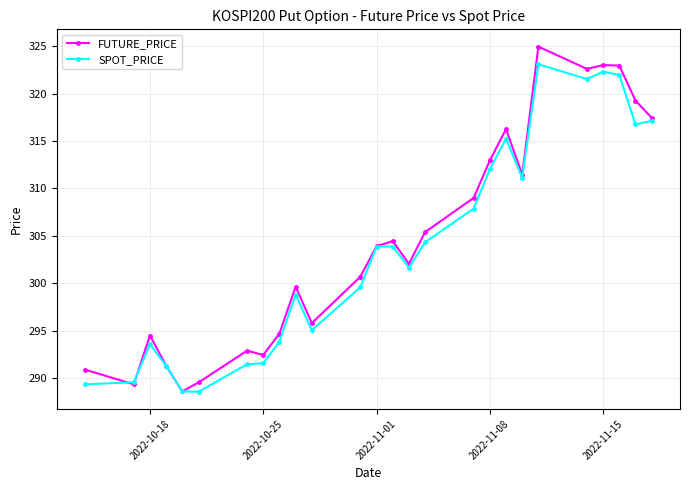

How many lines are shown in the chart?

2